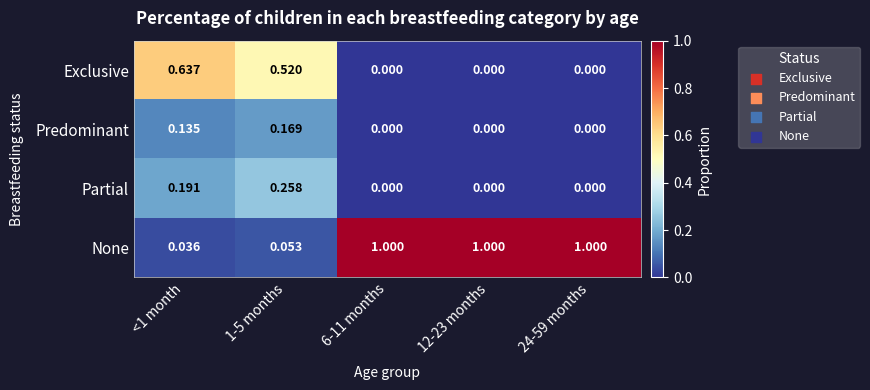

Which series has the largest total across all categories?

None